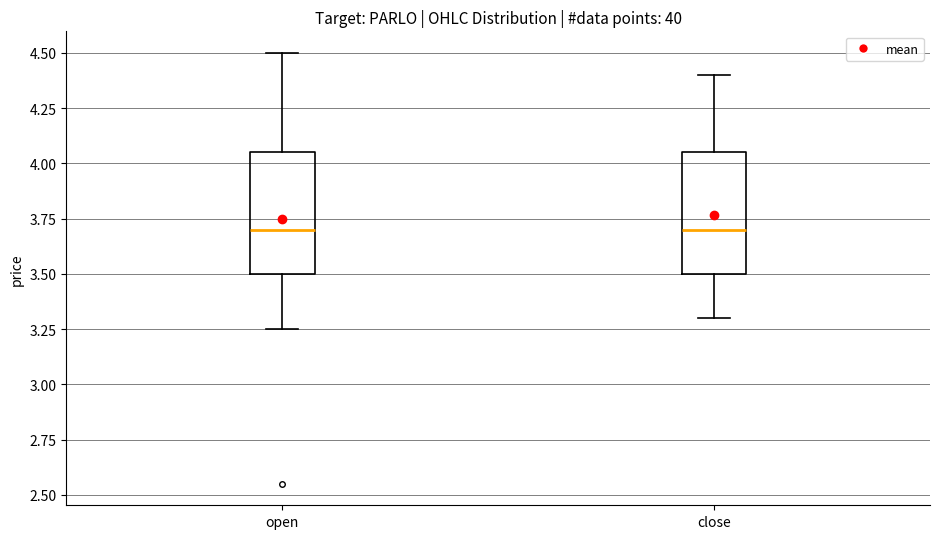

Where does the upper whisker of the box for close end on the y-axis? The values are not printed on the chart, so give them approximately, as read against the axis.

4.40